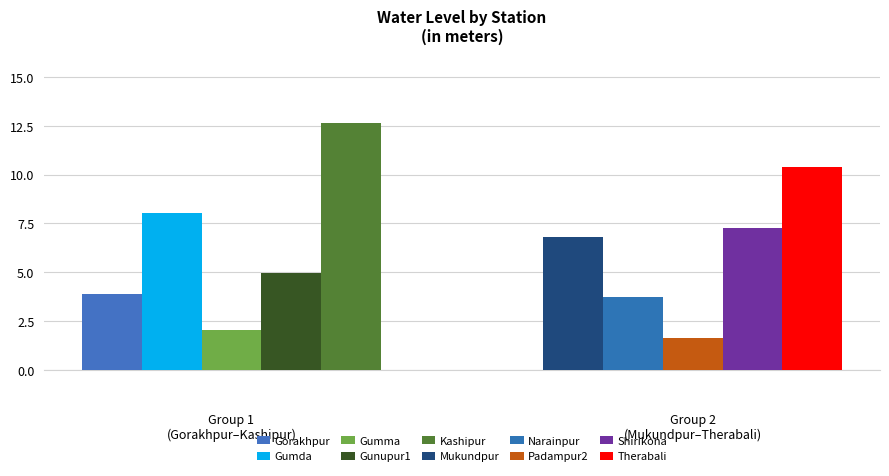

What is the change in value from Gumma to Mukundpur?

+4.8